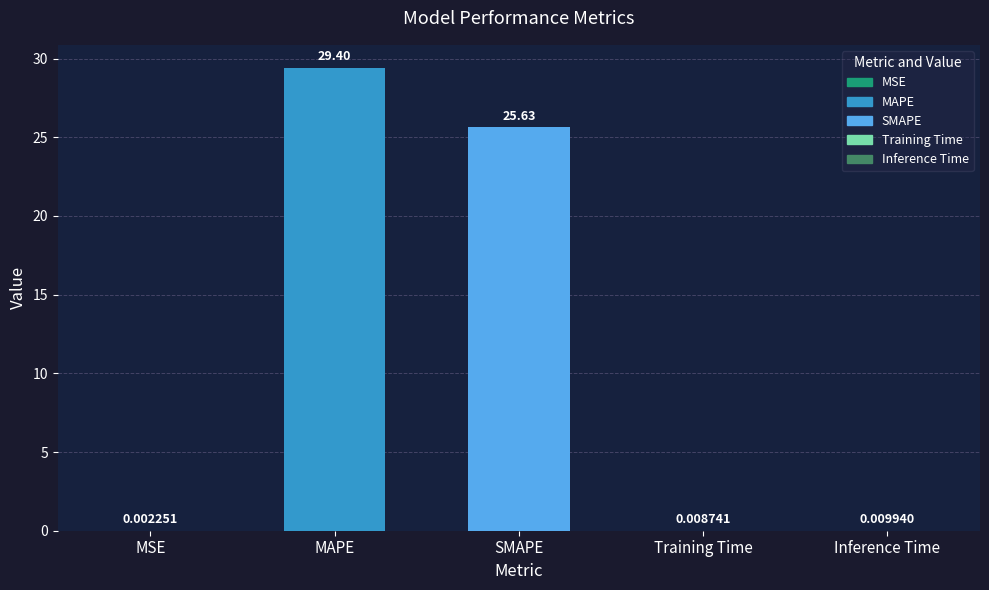

The value at MAPE is 29.4. True or false?

True